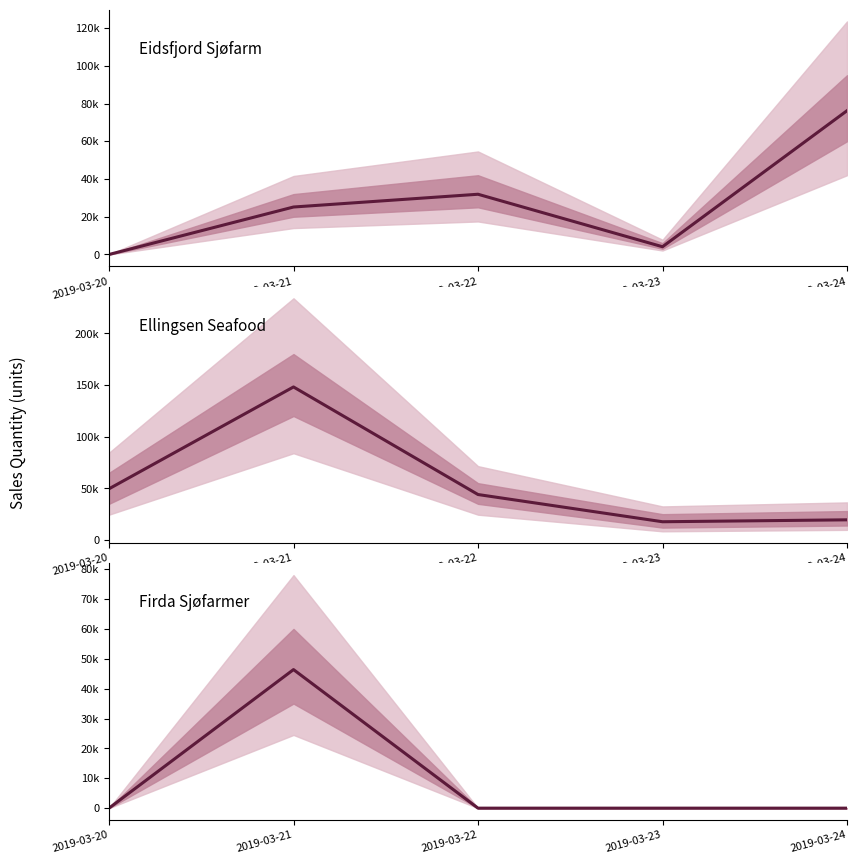

What is the total value across all series at 2019-03-23?

21769.0